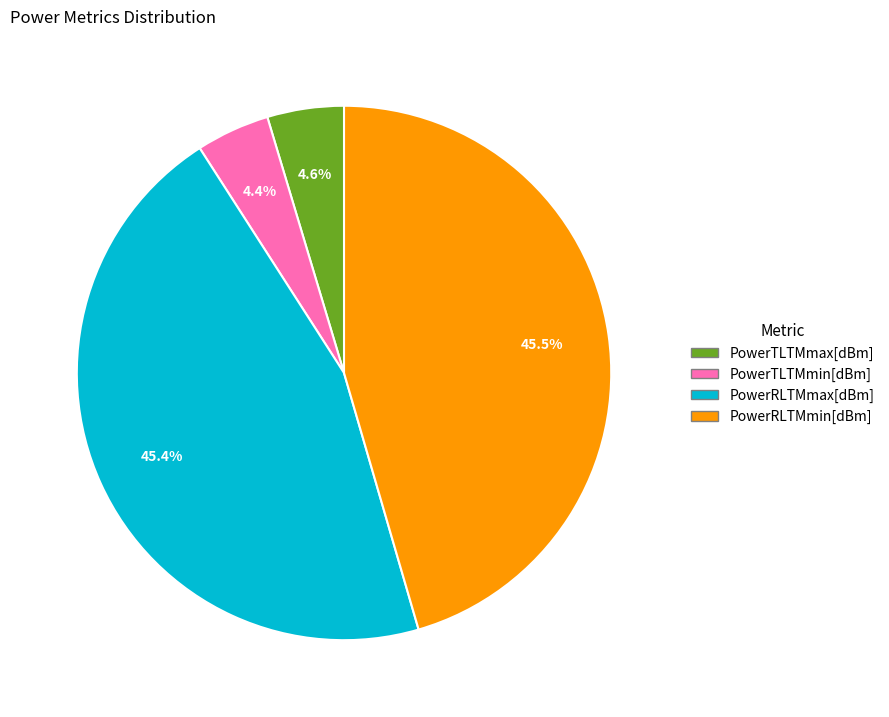

Which has a higher value, PowerTLTMmin[dBm] or PowerRLTMmax[dBm]?

PowerRLTMmax[dBm]